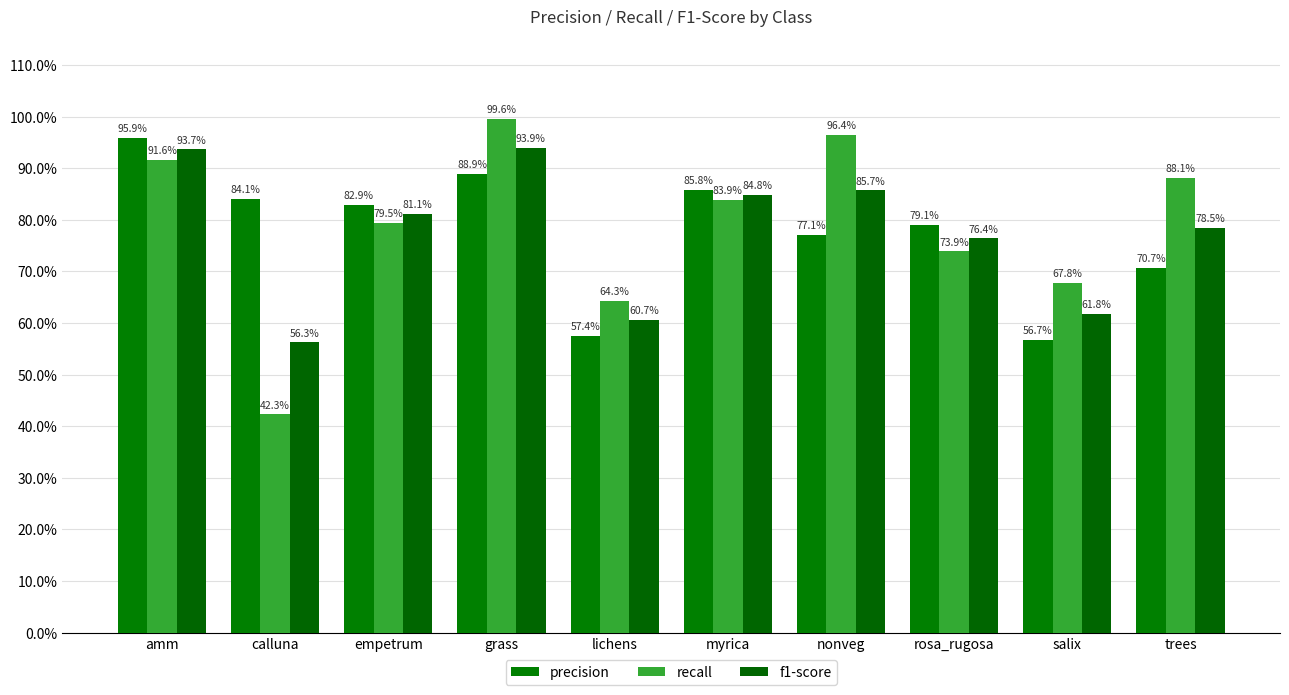

At how many categories does at least one series exceed 0?

10